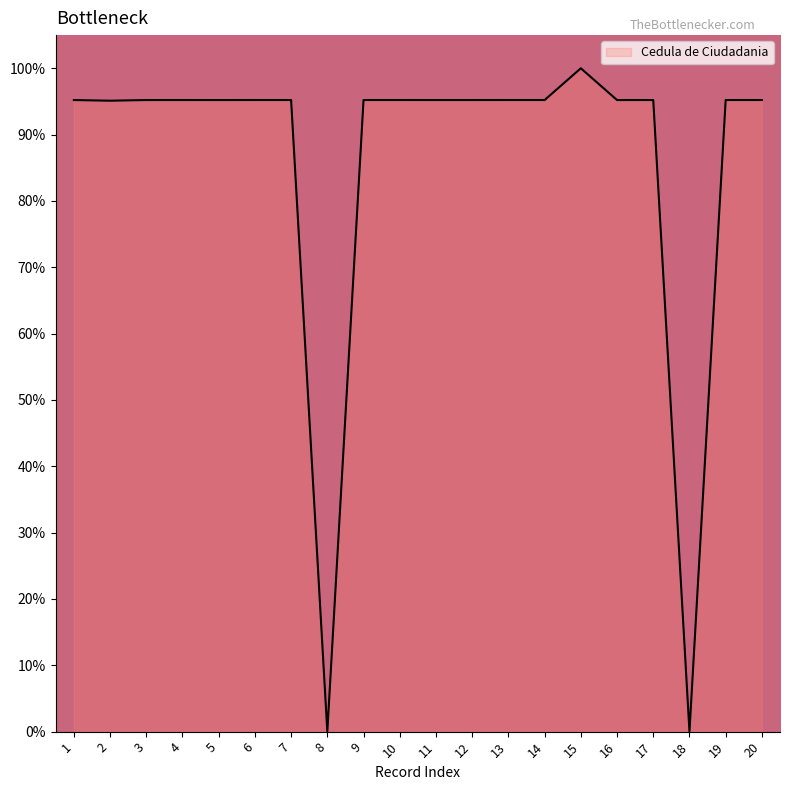

What is the greatest value displayed?

100.0